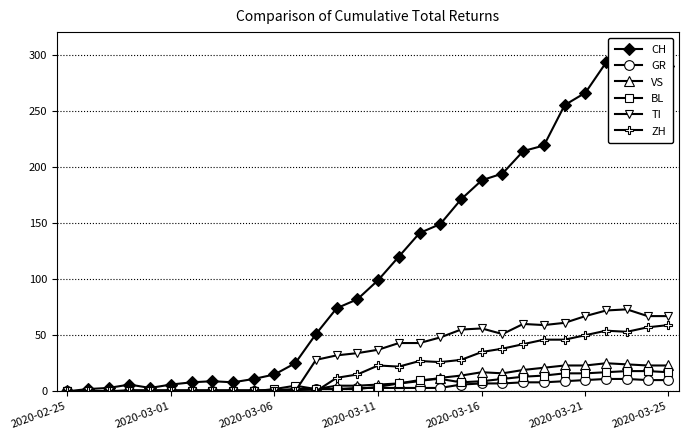

What is the difference between the highest and lowest values at 26?

282